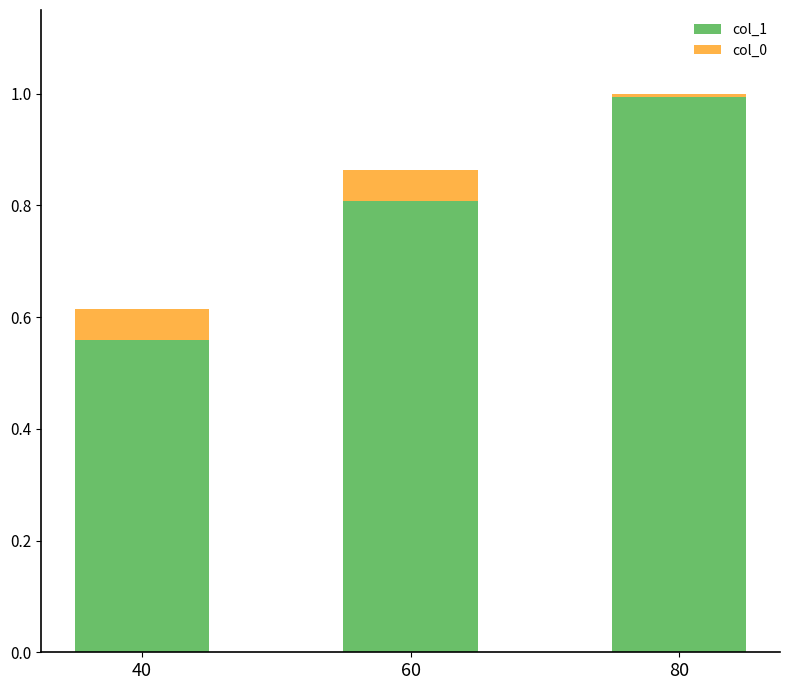

How many distinct data groups are displayed?

2